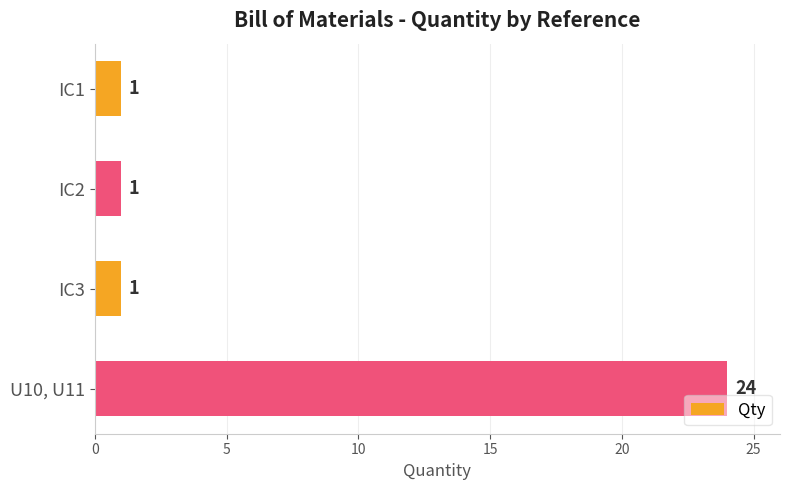

What is the ratio of the value at IC1 to the value at IC3?

1.0